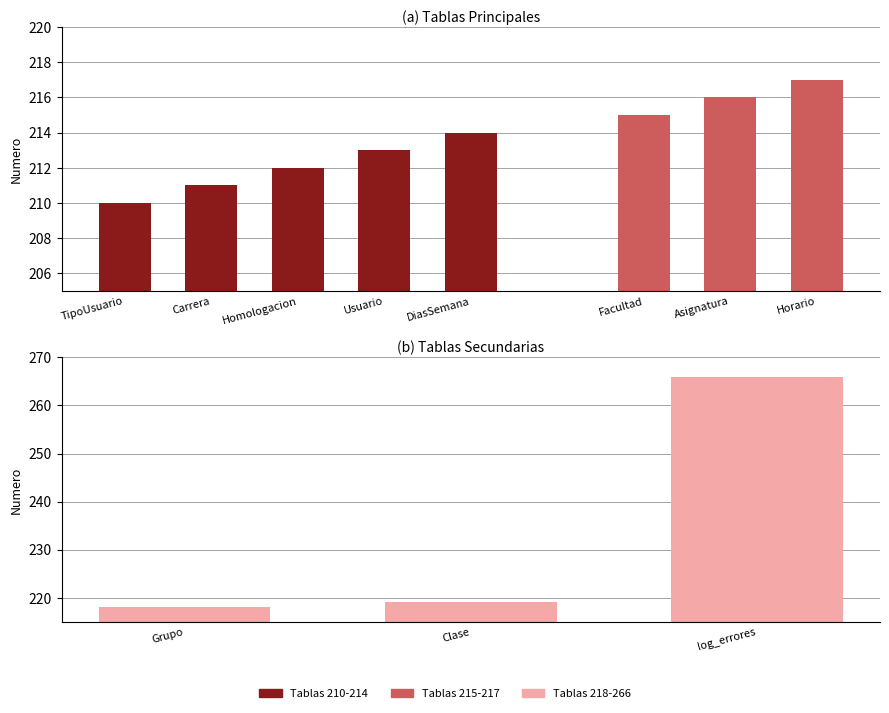

Reading left to right, list all the values displayed in this chart.

TipoUsuario=210	Carrera=211	Homologacion=212	Usuario=213	DiasSemana=214	Facultad=215	Asignatura=216	Horario=217	Grupo=218	Clase=219	log_errores=266